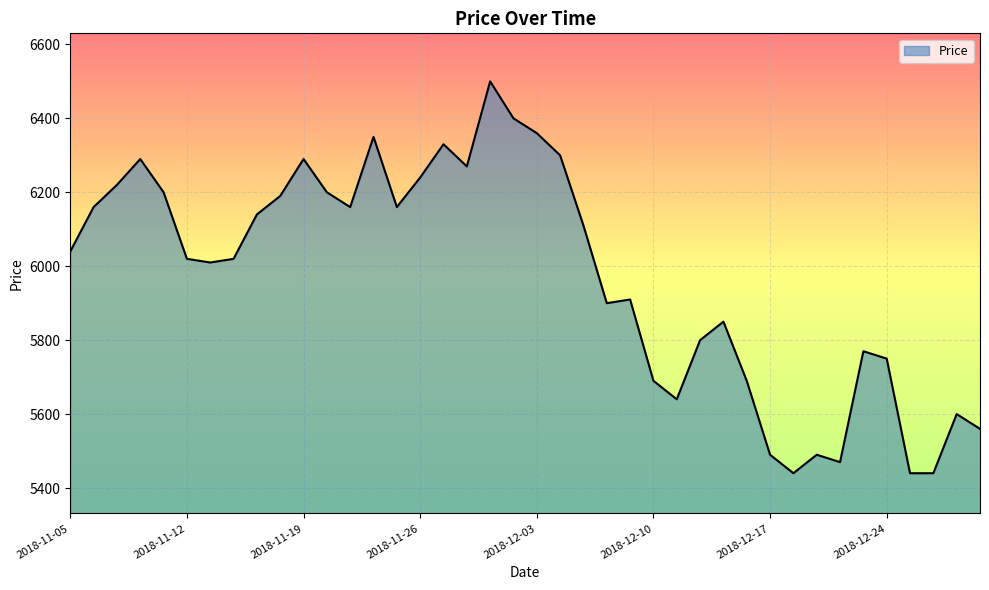

What is the greatest value displayed?

6500